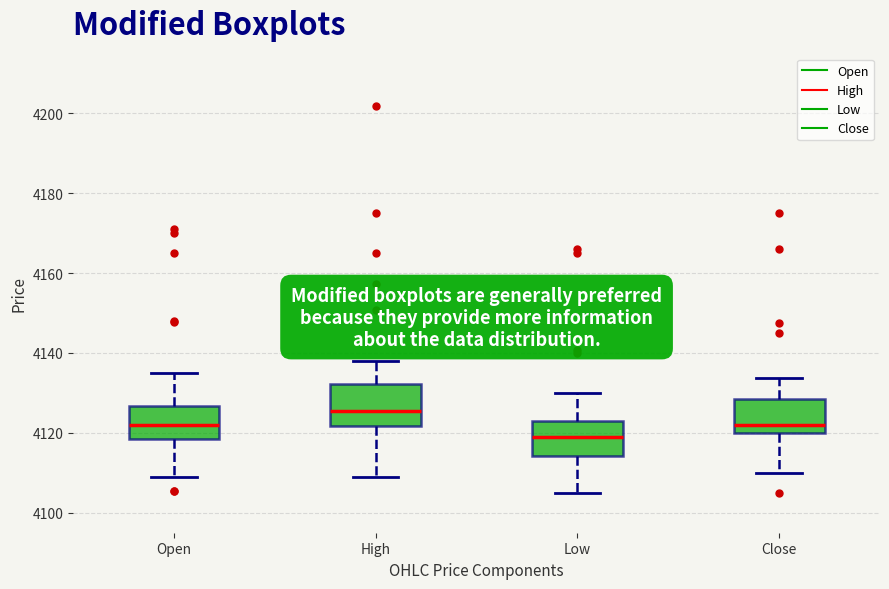

Reading left to right, read every box against the y-axis: the position of its median line, the range the box covers, and the ends of its whiskers. The values are not printed on the chart, so give them approximately, as read against the axis.

Open: median 4122, box 4118 to 4126, whiskers 4110 to 4136
High: median 4126, box 4122 to 4132, whiskers 4110 to 4138
Low: median 4118, box 4114 to 4122, whiskers 4106 to 4130
Close: median 4122, box 4120 to 4128, whiskers 4110 to 4134